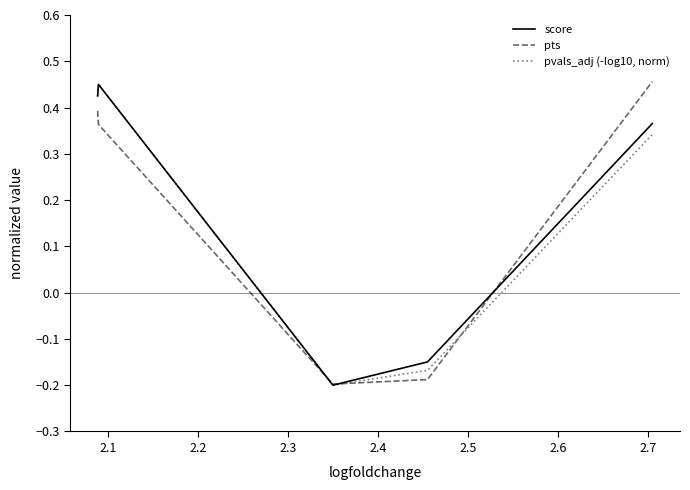

List the series in order of their overall mean, lowest first.

pts, pvals_adj (-log10, norm), score